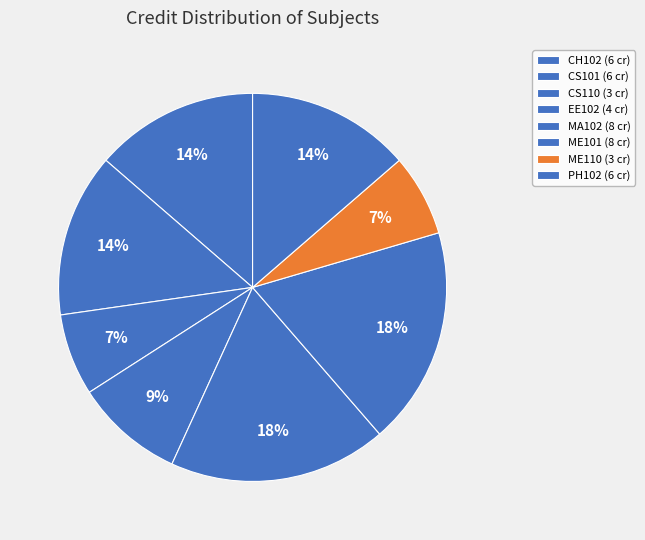

True or false: EE102 accounts for 9% of the total.

True